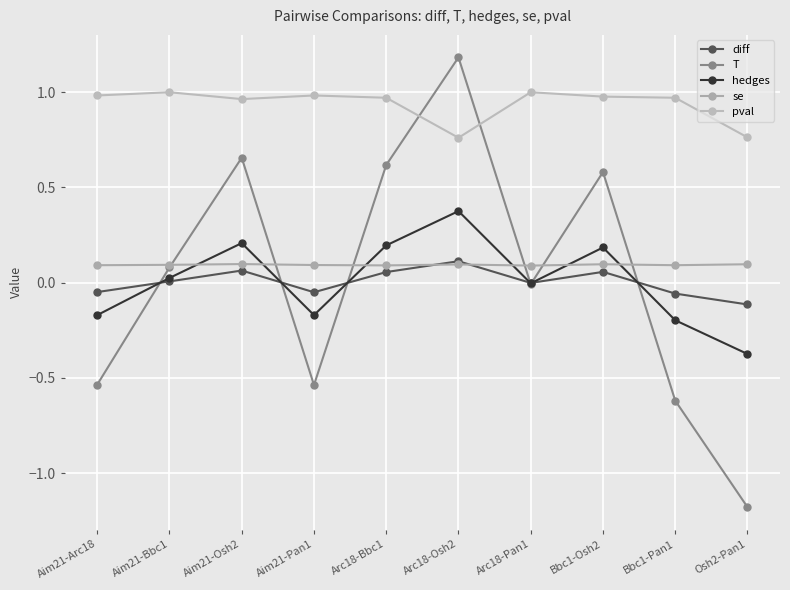

Reading left to right, transcribe all the data shown in this chart.

diff: Aim21-Arc18=-0.0	Aim21-Bbc1=0.0	Aim21-Osh2=0.1	Aim21-Pan1=-0.1	Arc18-Bbc1=0.1	Arc18-Osh2=0.1	Arc18-Pan1=-0.0	Bbc1-Osh2=0.1	Bbc1-Pan1=-0.1	Osh2-Pan1=-0.1
T: Aim21-Arc18=-0.5	Aim21-Bbc1=0.1	Aim21-Osh2=0.7	Aim21-Pan1=-0.5	Arc18-Bbc1=0.6	Arc18-Osh2=1.2	Arc18-Pan1=-0.0	Bbc1-Osh2=0.6	Bbc1-Pan1=-0.6	Osh2-Pan1=-1.2
hedges: Aim21-Arc18=-0.2	Aim21-Bbc1=0.0	Aim21-Osh2=0.2	Aim21-Pan1=-0.2	Arc18-Bbc1=0.2	Arc18-Osh2=0.4	Arc18-Pan1=-0.0	Bbc1-Osh2=0.2	Bbc1-Pan1=-0.2	Osh2-Pan1=-0.4
se: Aim21-Arc18=0.1	Aim21-Bbc1=0.1	Aim21-Osh2=0.1	Aim21-Pan1=0.1	Arc18-Bbc1=0.1	Arc18-Osh2=0.1	Arc18-Pan1=0.1	Bbc1-Osh2=0.1	Bbc1-Pan1=0.1	Osh2-Pan1=0.1
pval: Aim21-Arc18=1.0	Aim21-Bbc1=1.0	Aim21-Osh2=1.0	Aim21-Pan1=1.0	Arc18-Bbc1=1.0	Arc18-Osh2=0.8	Arc18-Pan1=1.0	Bbc1-Osh2=1.0	Bbc1-Pan1=1.0	Osh2-Pan1=0.8